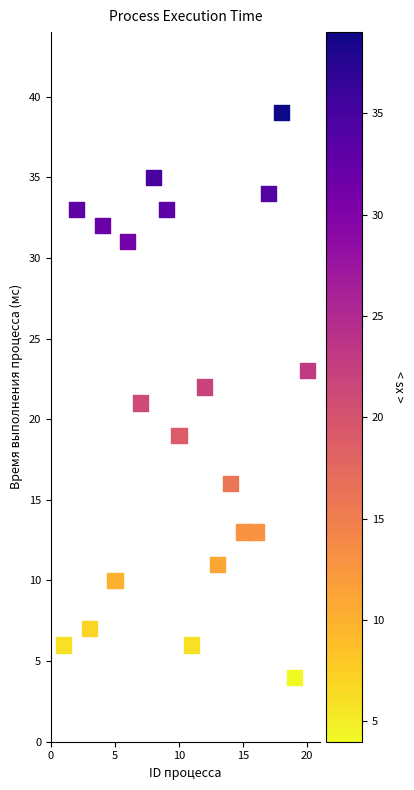

What is the range of Y values (max minus min)?

35